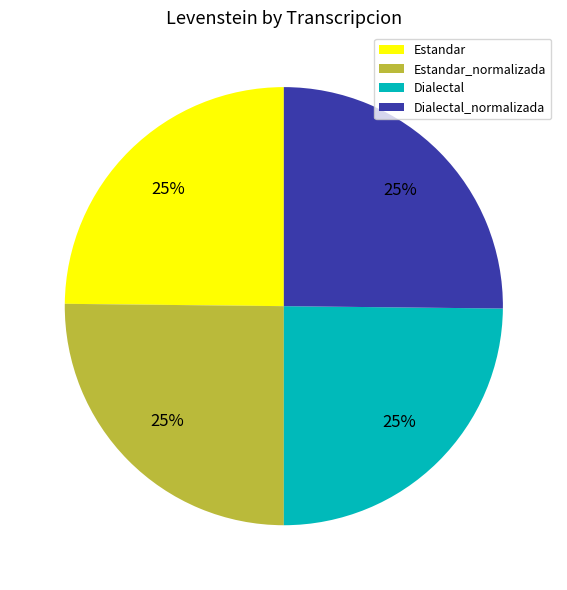

To the nearest percent, what portion does Dialectal represent?

25%